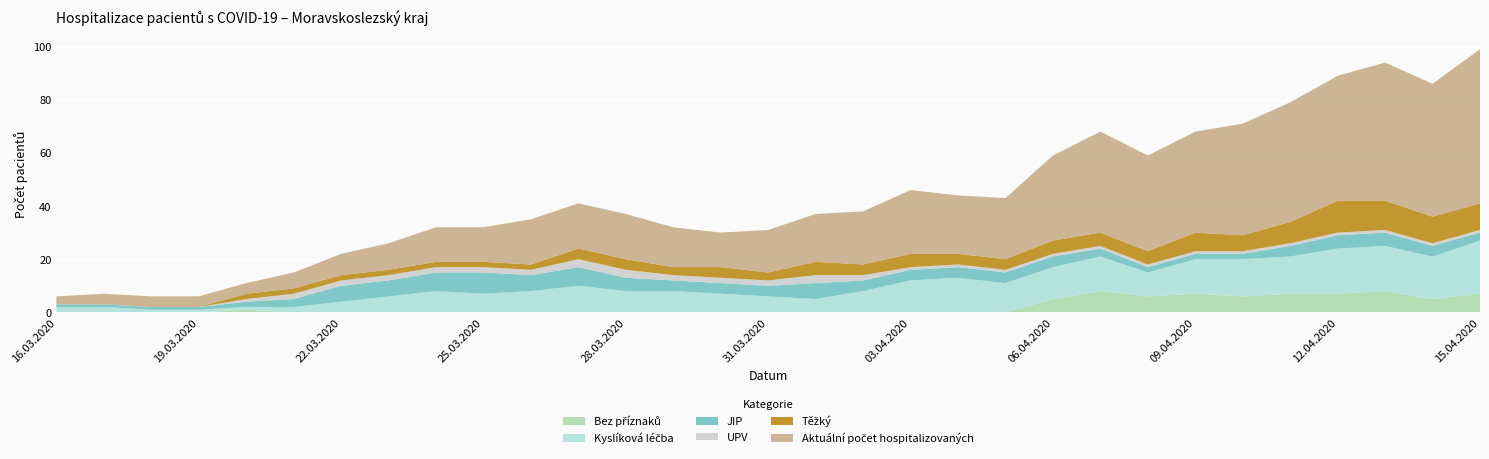

Reading right to left, extract all data points from this chart.

Aktuální počet hospitalizovaných: 58	50	52	47	45	42	38	36	38	32	23	22	24	20	18	16	13	15	17	17	17	13	13	10	8	6	4	4	4	4	3
Bez příznaků: 7	5	8	7	7	6	7	6	8	5	0	0	0	0	0	0	0	0	0	0	0	0	0	0	0	0	1	0	0	0	0
JIP: 3	4	5	5	4	2	2	2	3	4	4	4	4	4	6	4	4	4	5	7	6	8	7	6	6	3	2	1	1	1	1
Kyslíková léčba: 20	16	17	17	14	14	13	9	13	12	11	13	12	8	5	6	7	8	8	10	8	7	8	6	4	2	1	1	1	2	2
UPV: 1	1	1	1	1	1	1	1	1	1	1	1	1	2	3	2	2	2	3	3	2	2	2	2	2	2	1	0	0	0	0
Těžký: 10	10	11	12	8	6	7	5	5	5	4	4	5	4	5	3	4	3	4	4	2	2	2	2	2	2	2	0	0	0	0